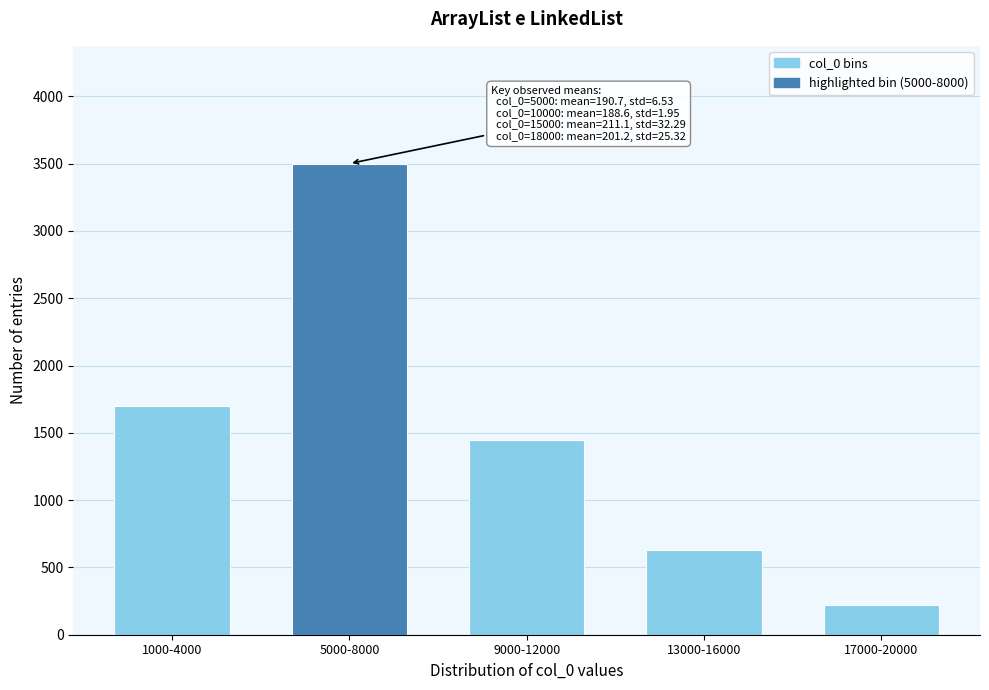

Reading left to right, list all the values displayed in this chart.

1700	3500	1450	630	220